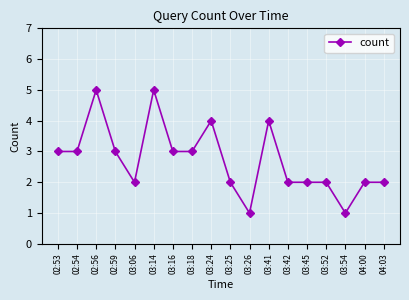

What is the difference between the maximum and minimum values?

4